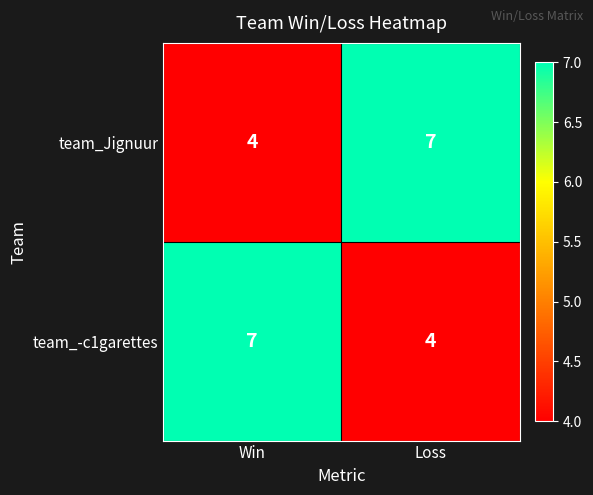

Reading left to right, list all the values displayed in this chart.

team_Jignuur: Win=4	Loss=7
team_-c1garettes: Win=7	Loss=4